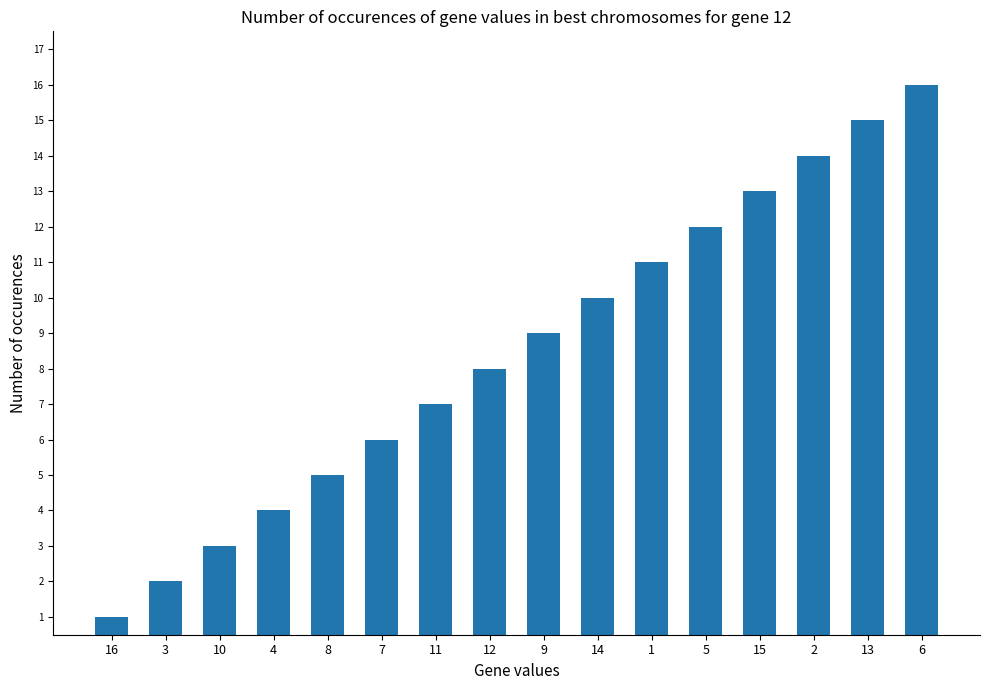

Between 1 and 3, which is larger?

1